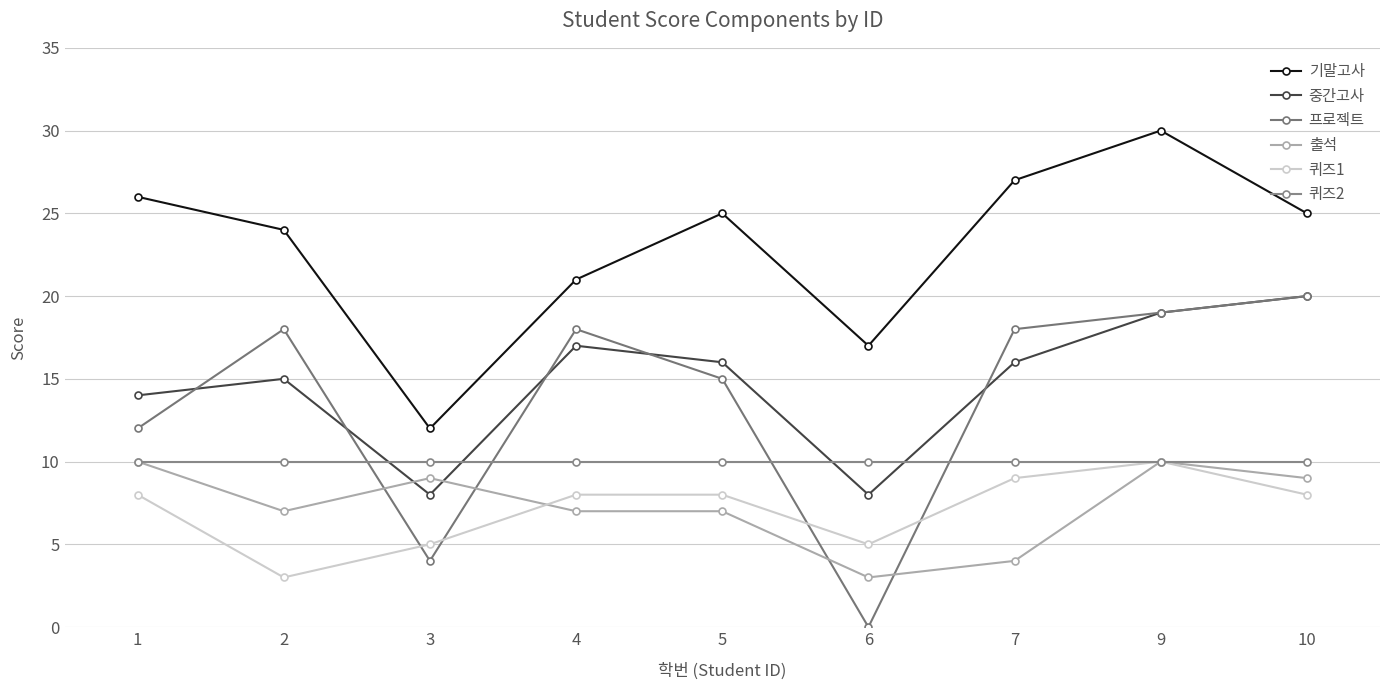

Is it true that 중간고사 equals 16 at 5?

True